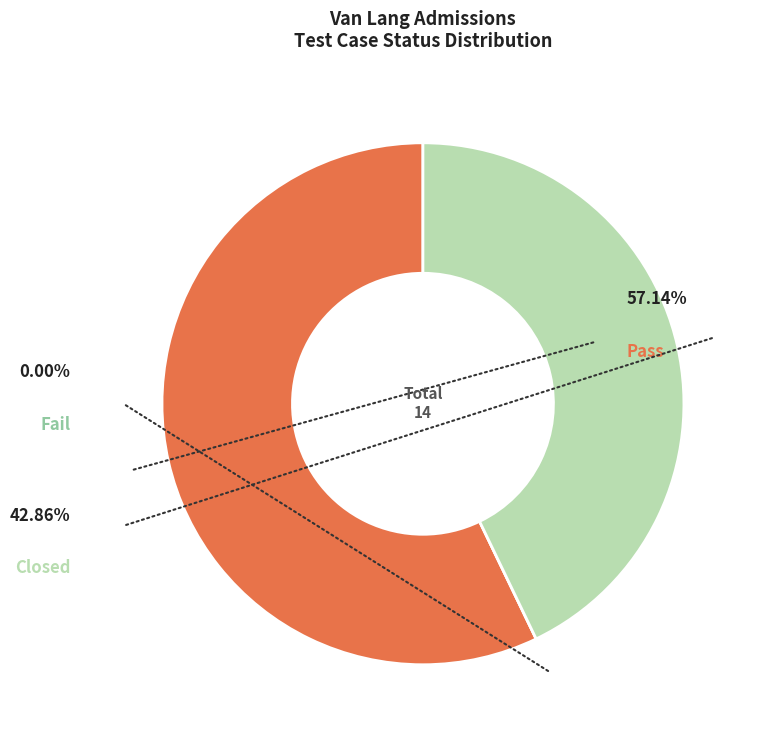

Which has a higher value, Pass or Closed?

Pass